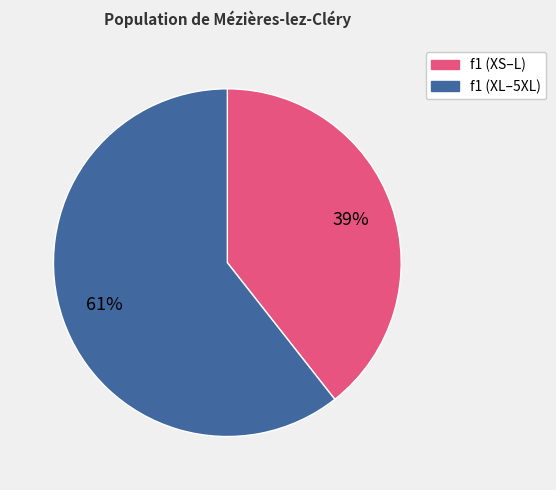

Is it true that f1 (XS–L) is 39% of the pie?

True